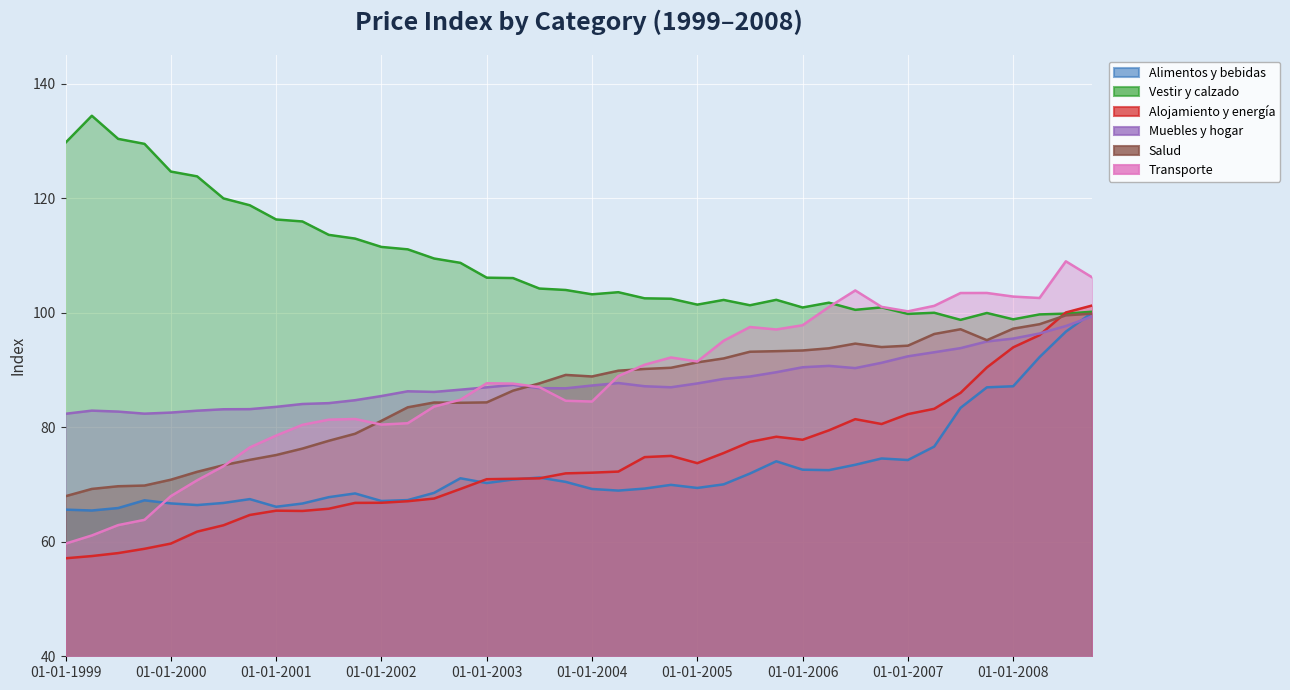

Which category has the lowest value in the Alimentos y bebidas no alcohólicas series?

01-04-1999